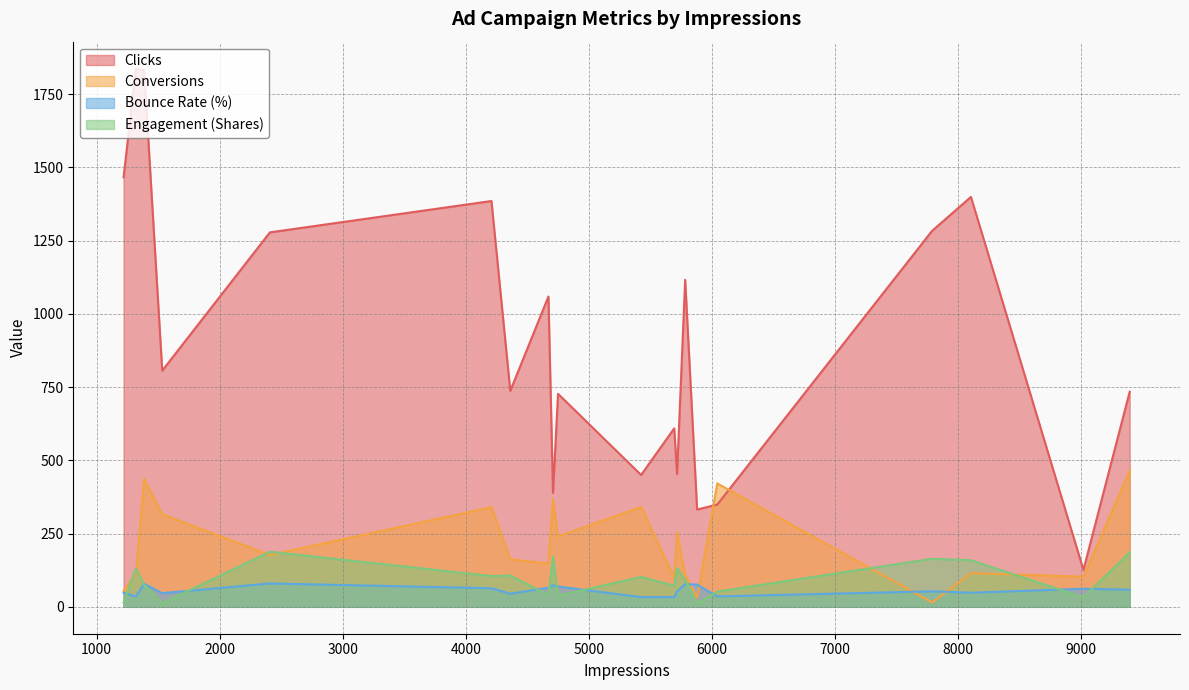

List the series in order of their peak value, lowest first.

Bounce Rate (%), Engagement (Shares), Conversions, Clicks